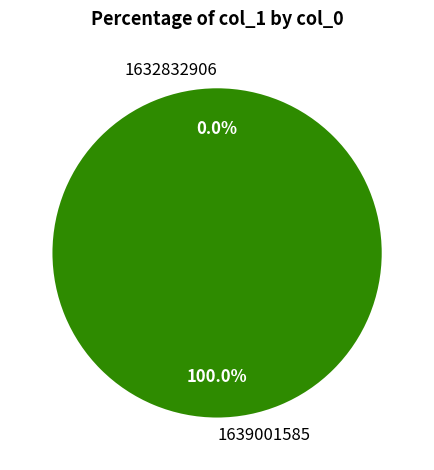

How many segments does this pie chart have?

2